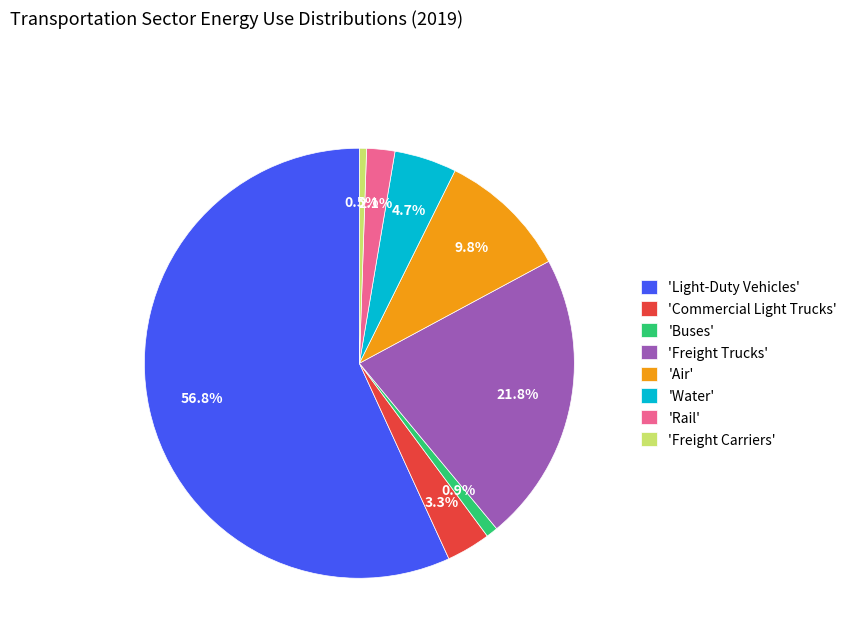

What is the ratio of the value at 'Buses' to the value at 'Commercial Light Trucks'?

0.3